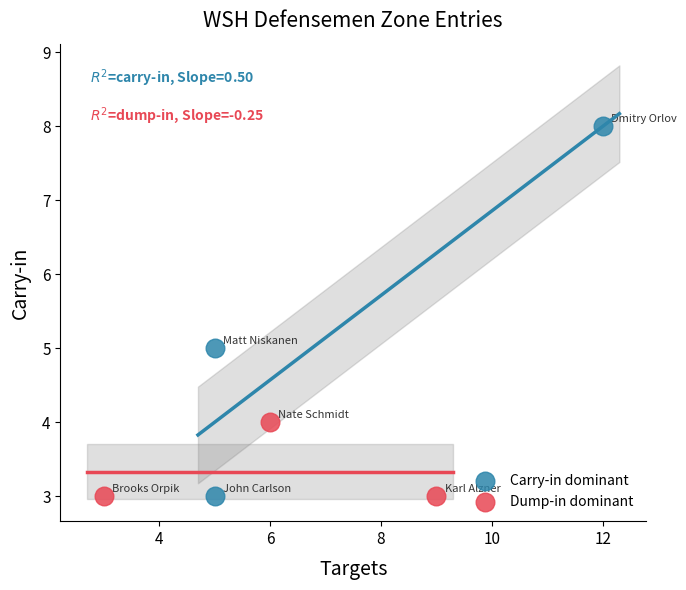

What are all the series names shown in the legend?

Carry-in dominant, Dump-in dominant